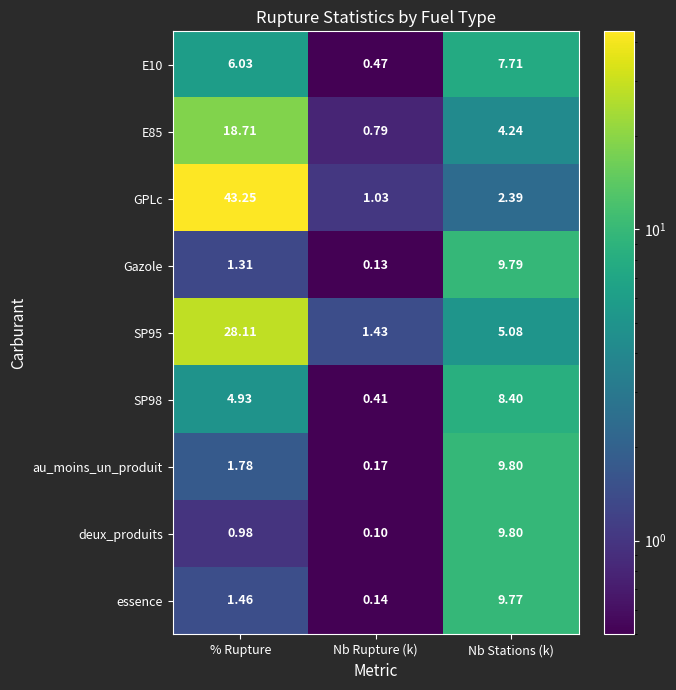

Which series has the largest total across all categories?

GPLc